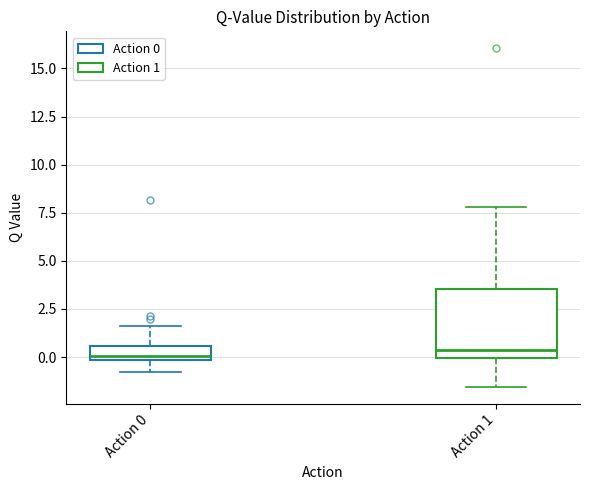

Which box is the tallest, from its lower edge to its upper edge?

Action 1